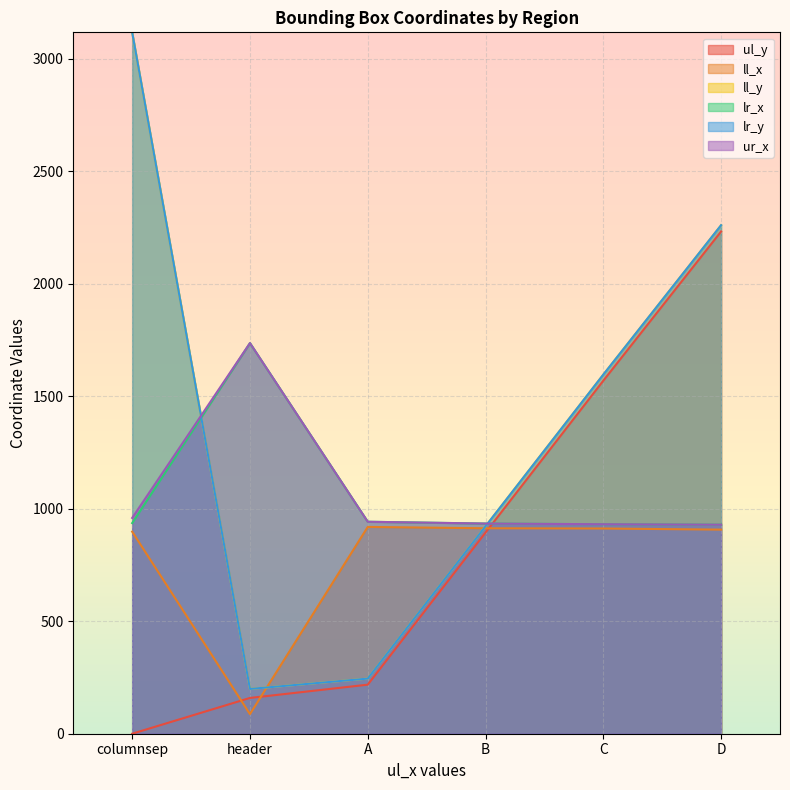

What is the highest value of the ul_y series?

2232